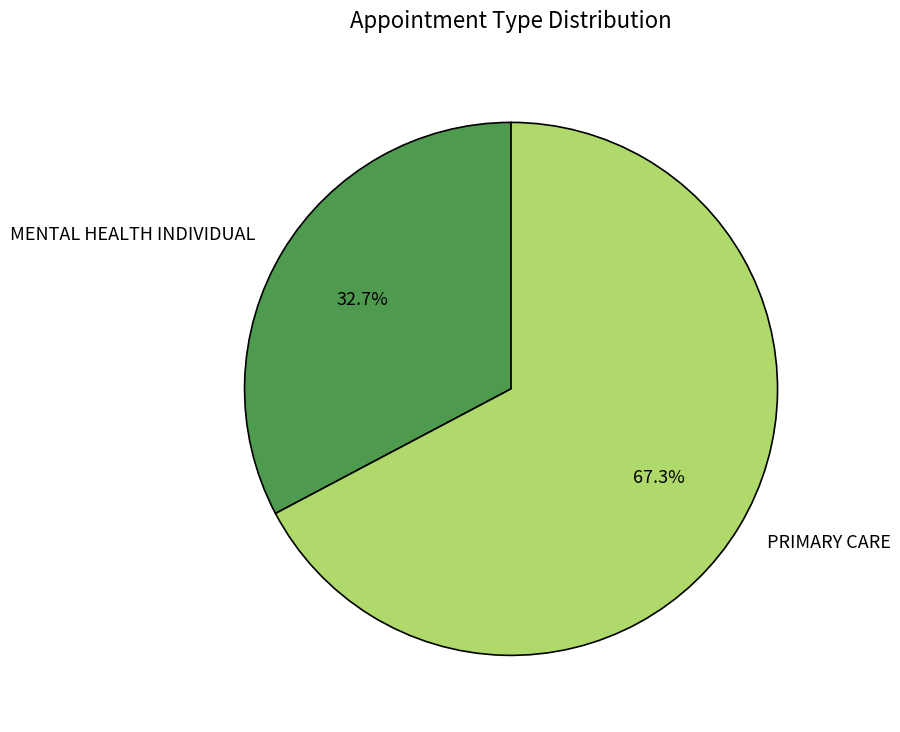

To the nearest percent, what is the difference between the largest and smallest slice percentages?

35%